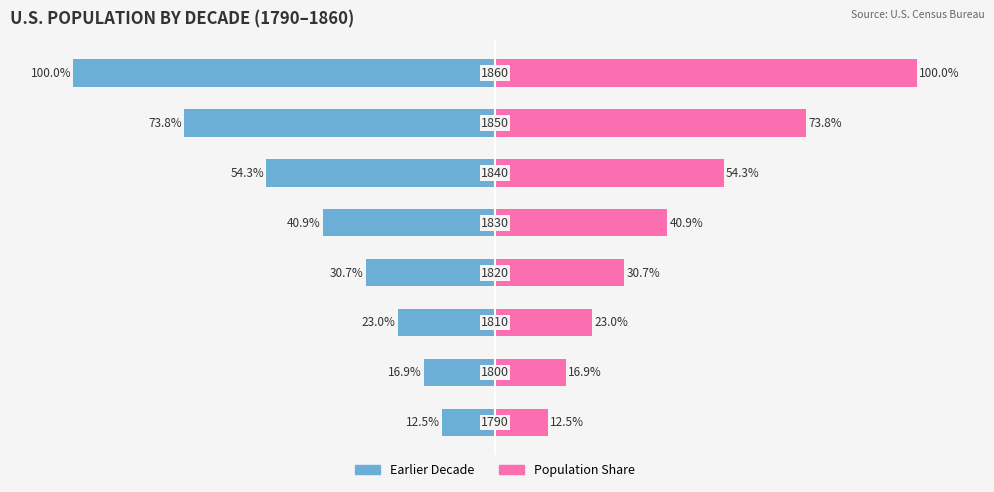

List the series in order of their overall mean, lowest first.

Earlier Decade, Population Share